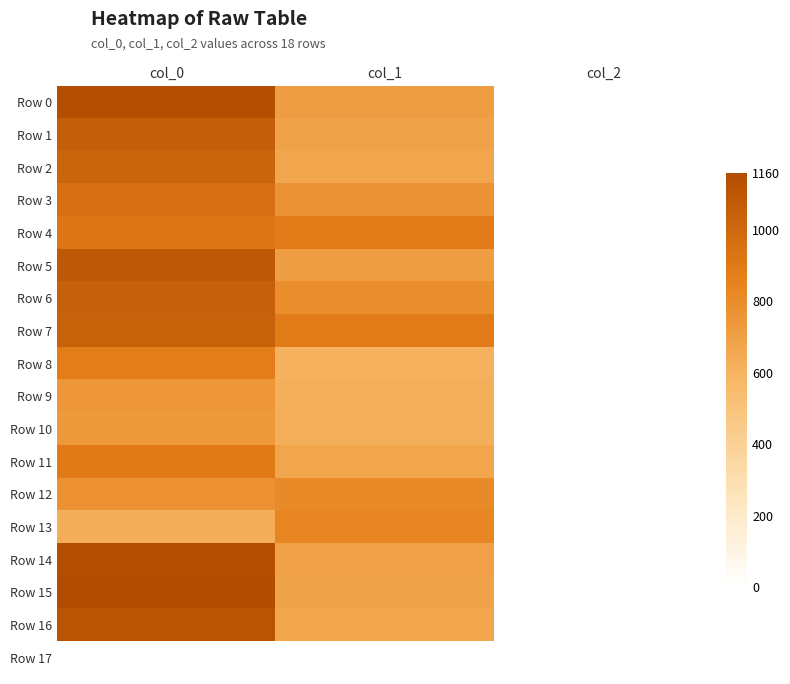

At how many categories does at least one series exceed 568?

2